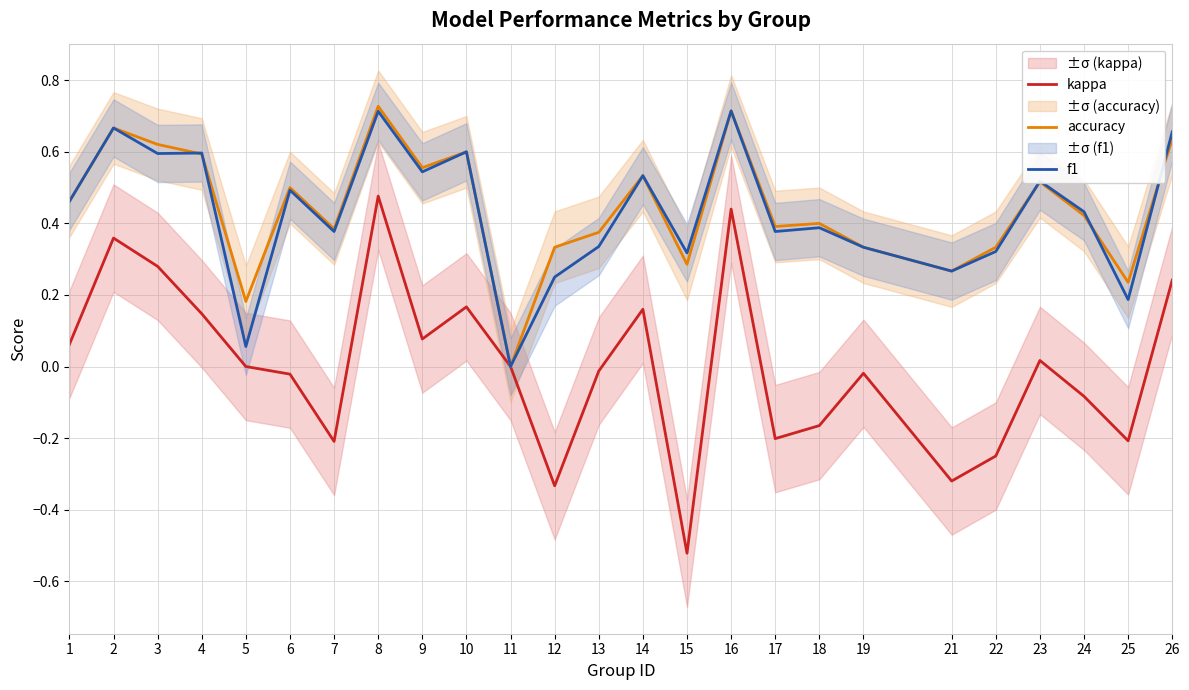

Count the accuracy values in the range 0 to 1.

25